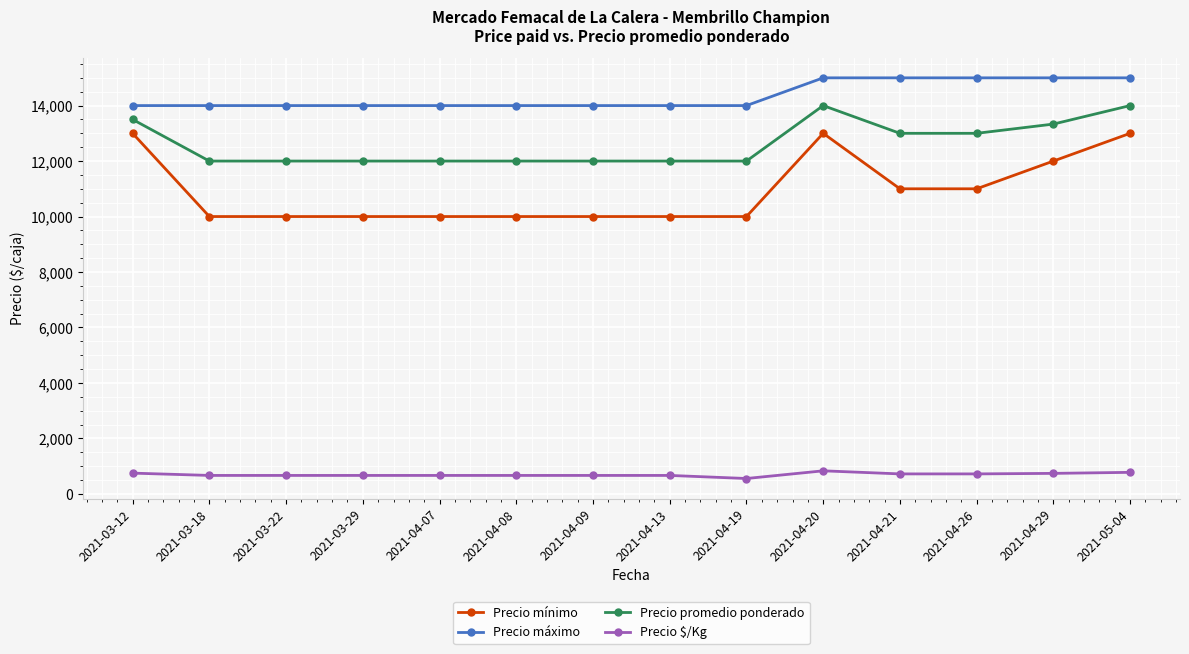

What is the sum of all Precio $/Kg values?

9771